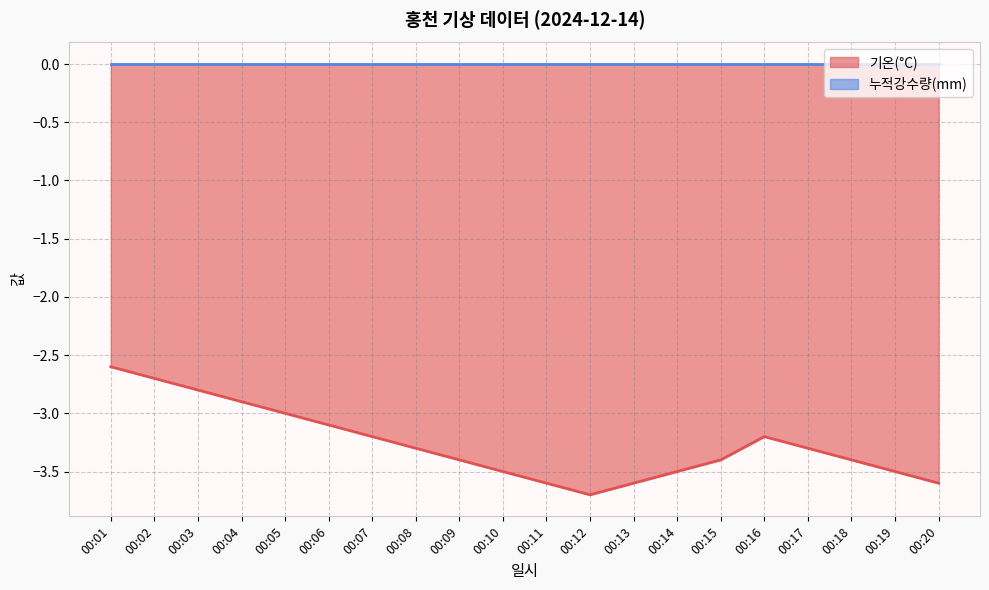

At which category does the chart reach its peak across all series?

00:01